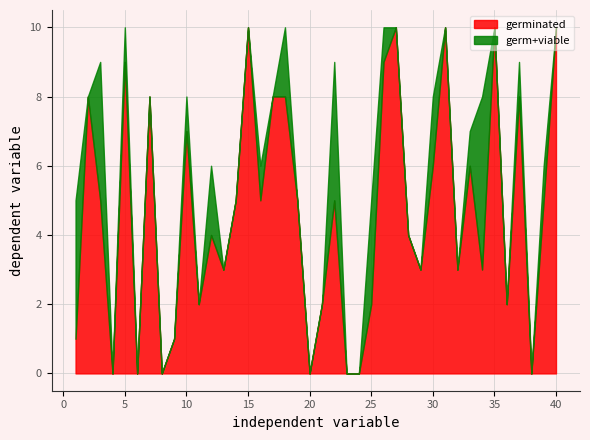

What is the average value of the germ+viable series?

6